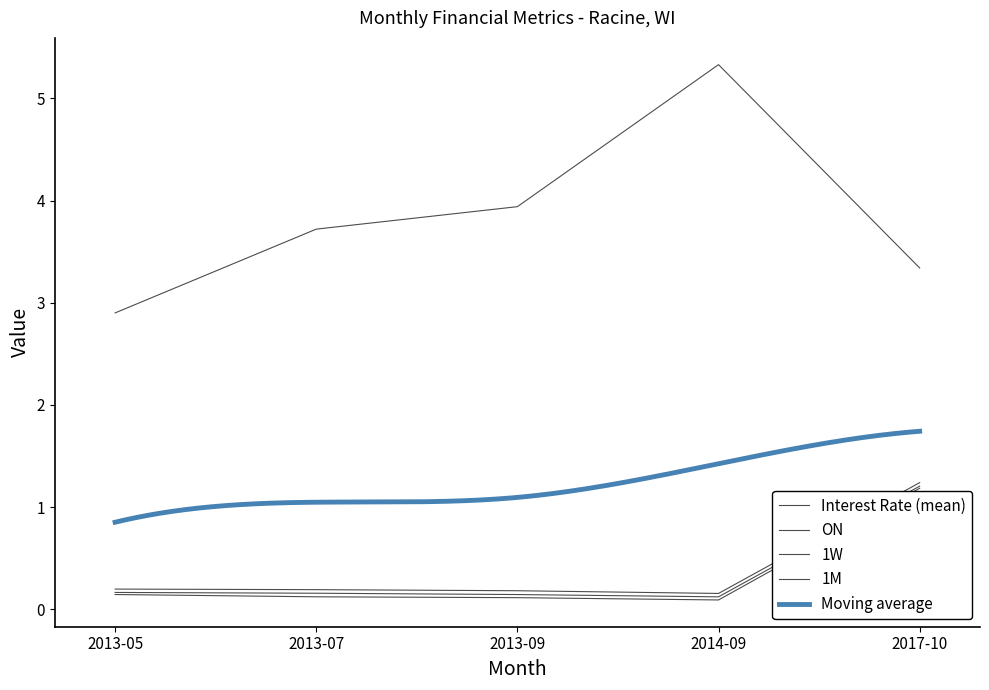

What is the difference between the second highest and minimum values in the ON series?

0.1